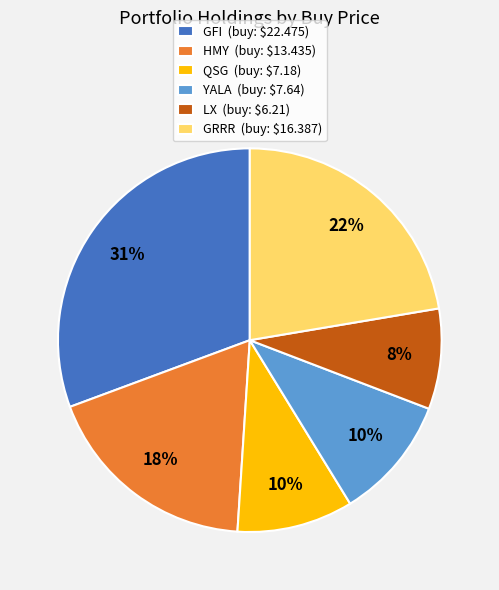

To the nearest percent, what is the average slice percentage?

17%